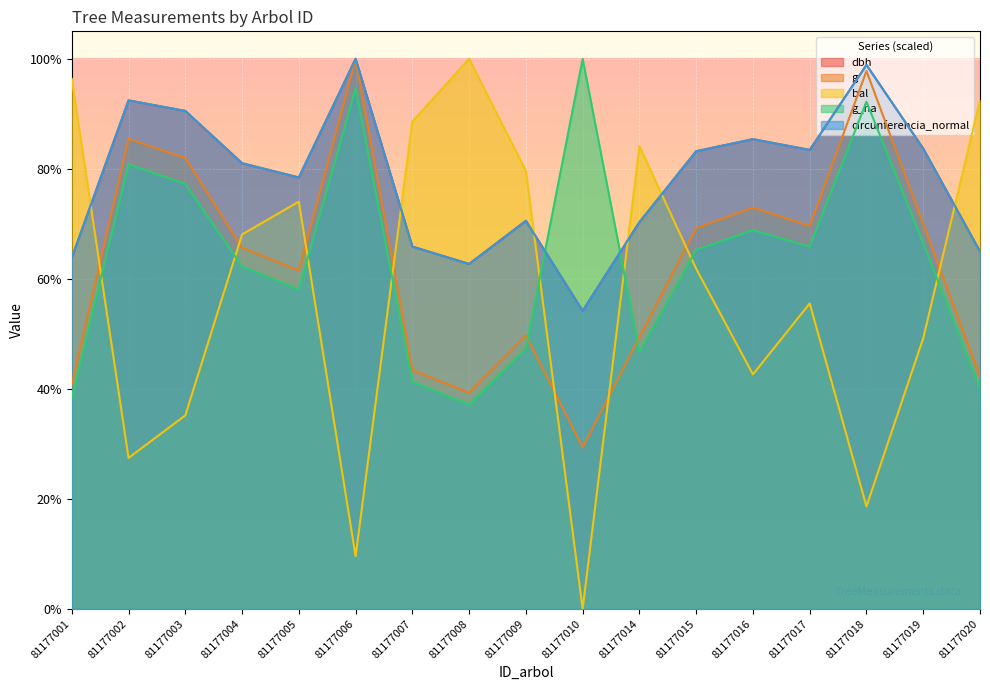

The circunferencia_normal series shows 415.0 at 81177019. True or false?

True